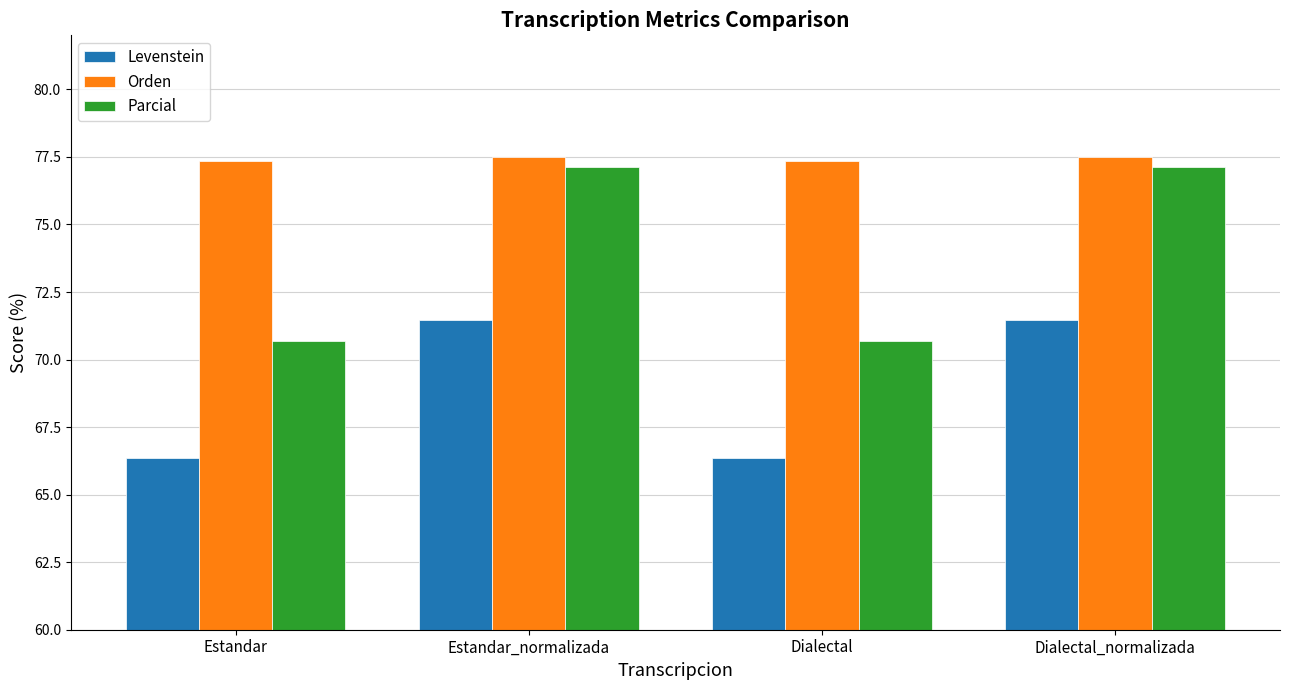

What value does the Parcial series have at Dialectal?

70.7